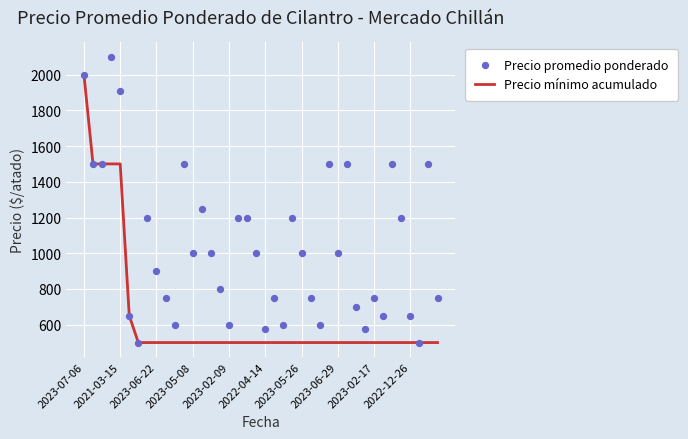

Which series reaches the minimum Y coordinate?

Precio mínimo acumulado